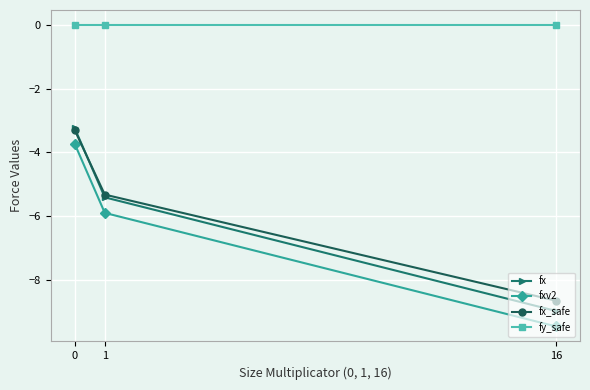

Does the chart display data point markers on the line(s)?

Yes